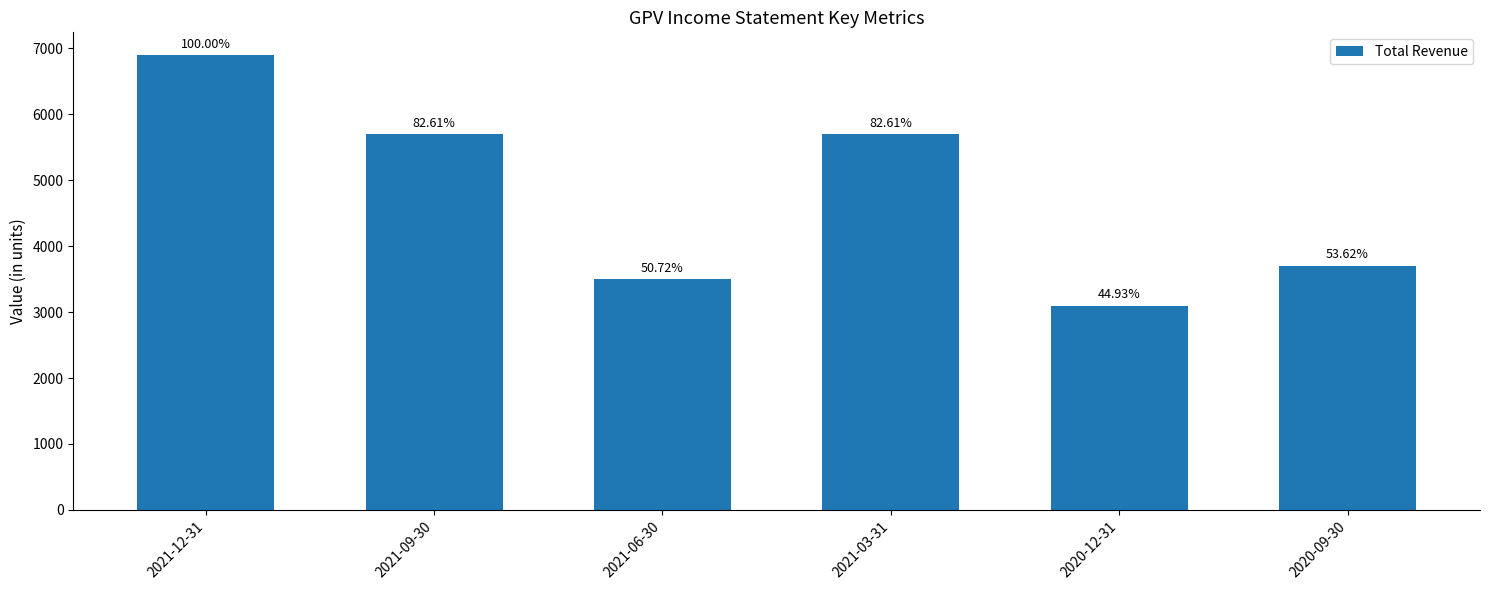

Reading left to right, extract all data points from this chart.

2021-12-31=6900	2021-09-30=5700	2021-06-30=3500	2021-03-31=5700	2020-12-31=3100	2020-09-30=3700